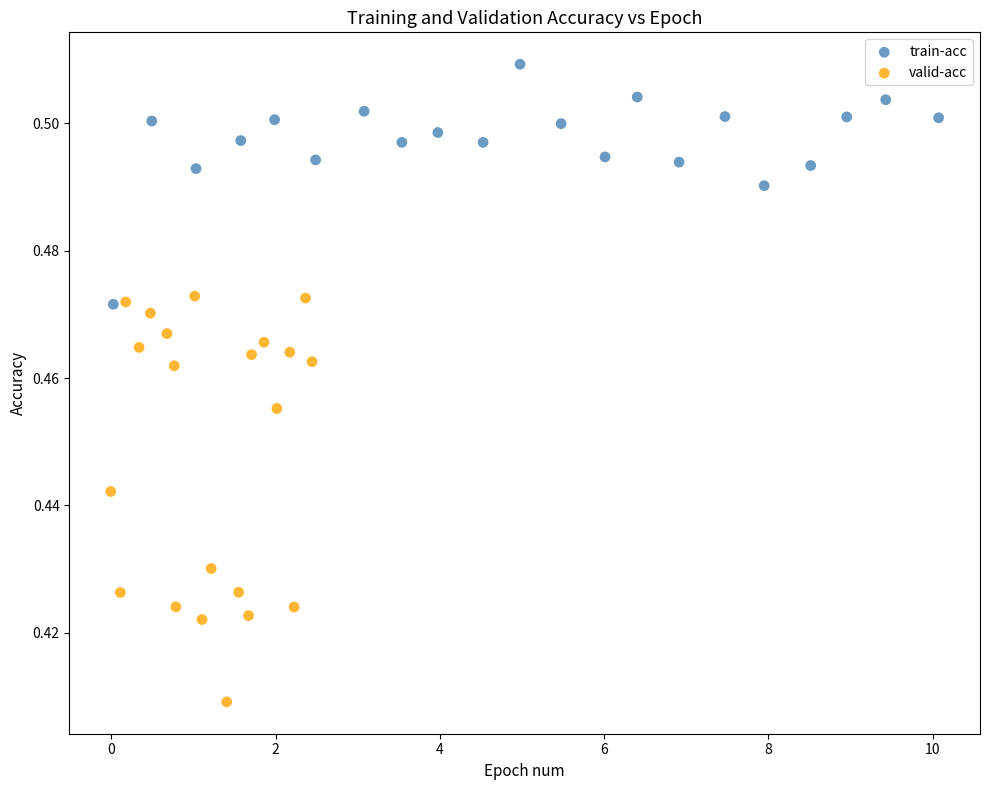

Which series has the largest Y range (max minus min)?

valid-acc